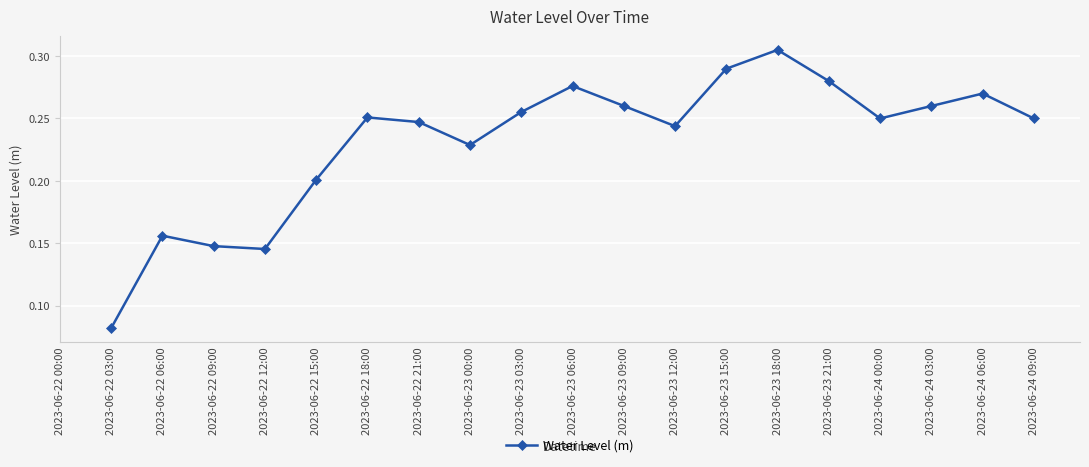

True or false: there are more than 0 points higher than both neighbors.

True